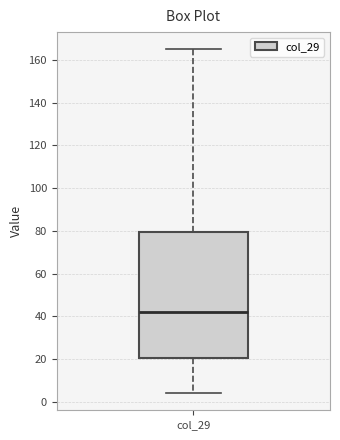

Read this box plot against the y-axis: the position of the median line, the range covered by the box, and the ends of both whiskers. The values are not printed on the chart, so give them approximately, as read against the axis.

median 42, box 20 to 80, whiskers 4 to 166